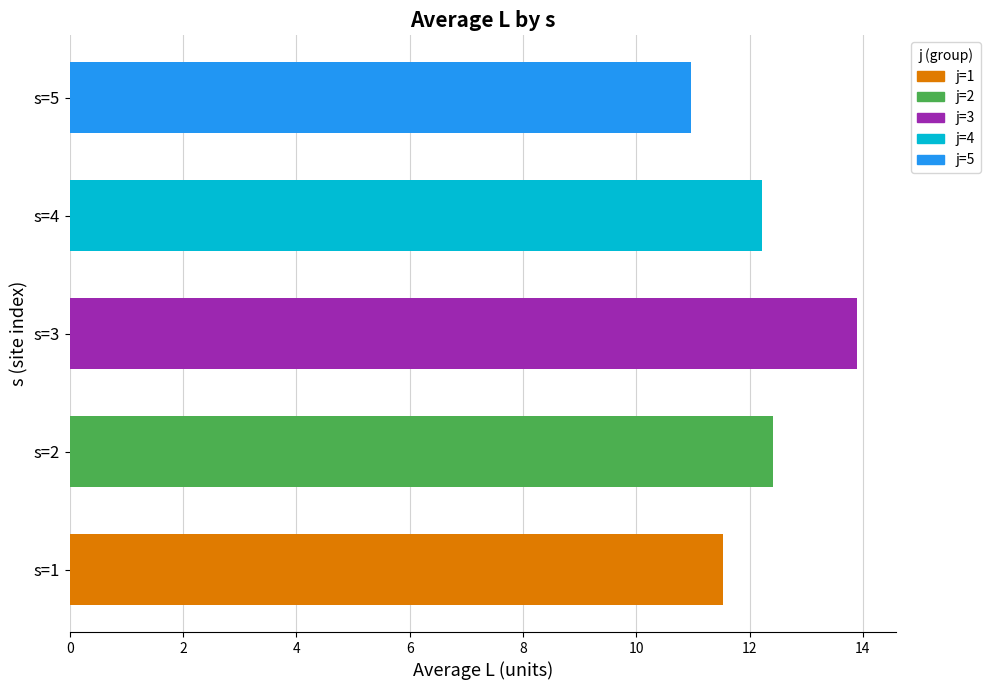

What is the sum of the values at s=5 and s=1?

22.5